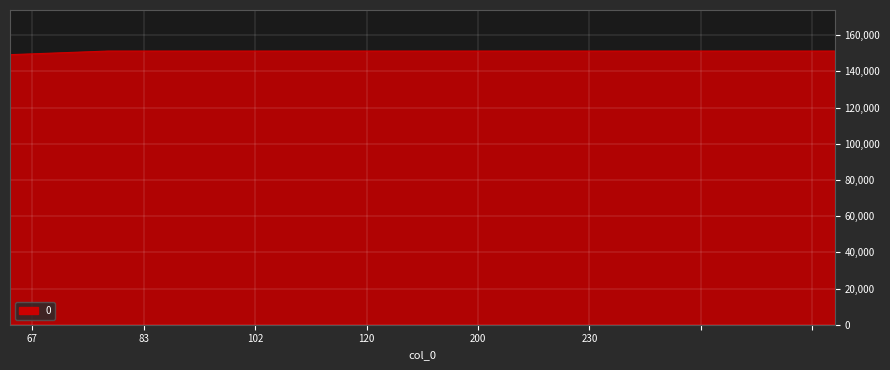

Reading left to right, extract all data points from this chart.

149203.7	151199.8	151199.8	151199.8	151199.8	151199.8	151199.8